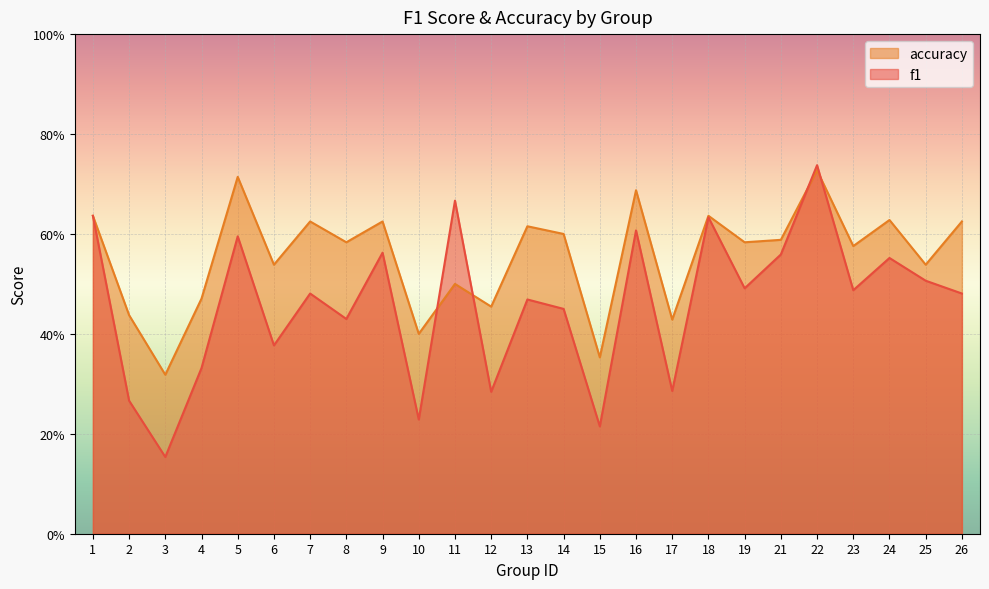

True or false: accuracy has more than 2 points higher than both neighbors.

True